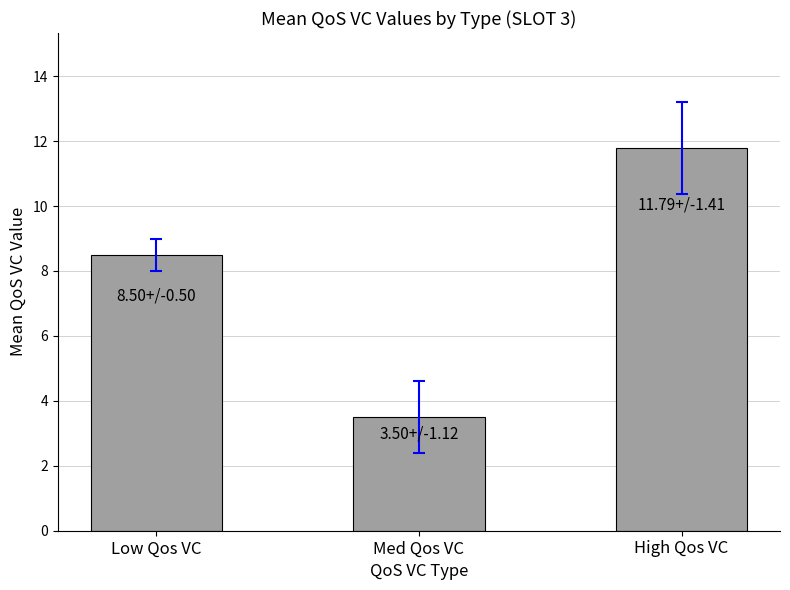

What value does the data have at Med Qos VC?

3.5